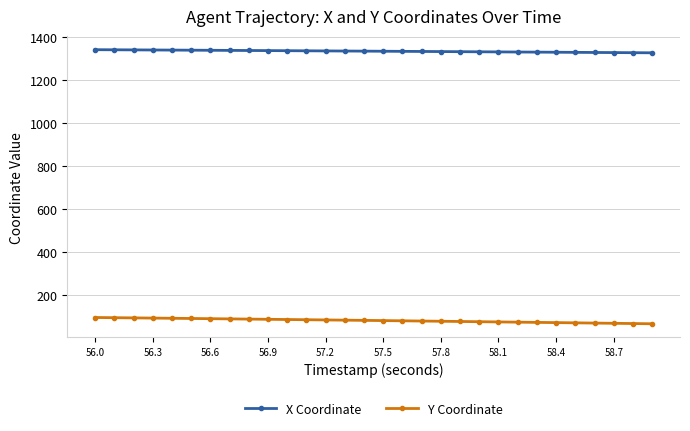

What is the value of the Y Coordinate point at the 4th from the left?

91.1